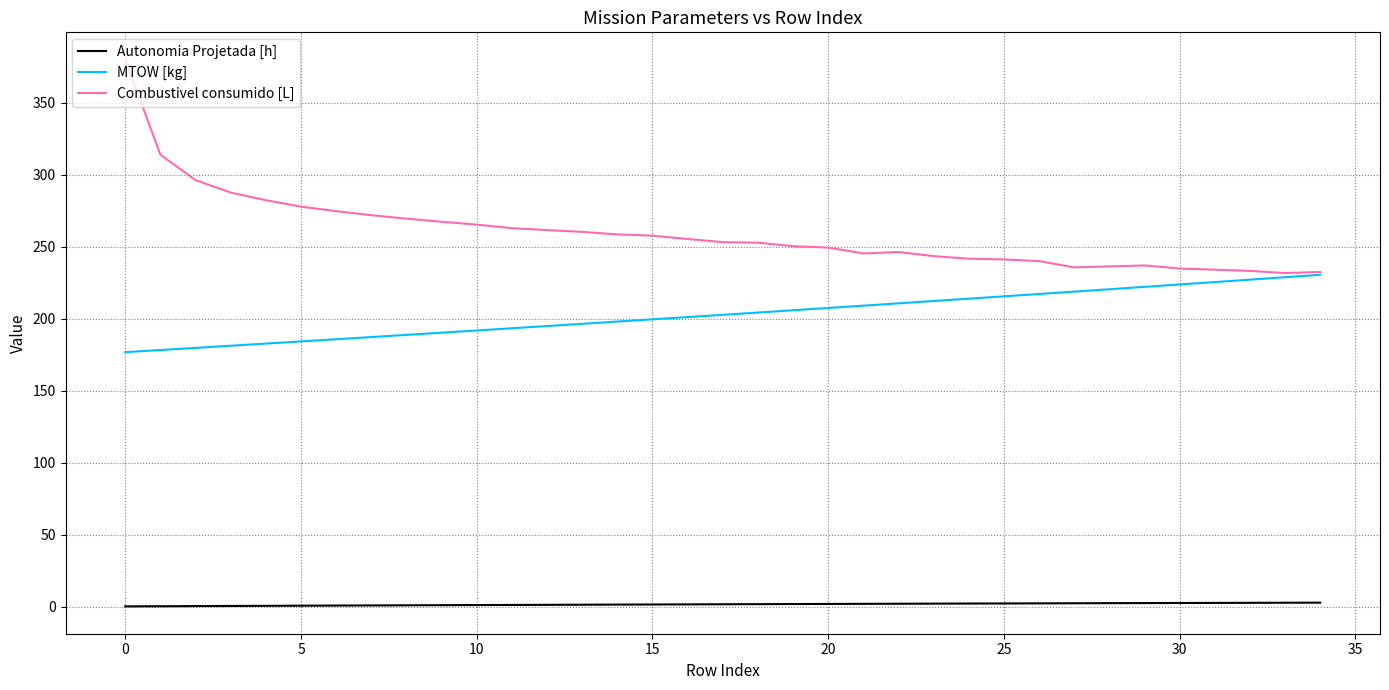

Which series has the largest range (max minus min)?

Combustivel consumido [L]